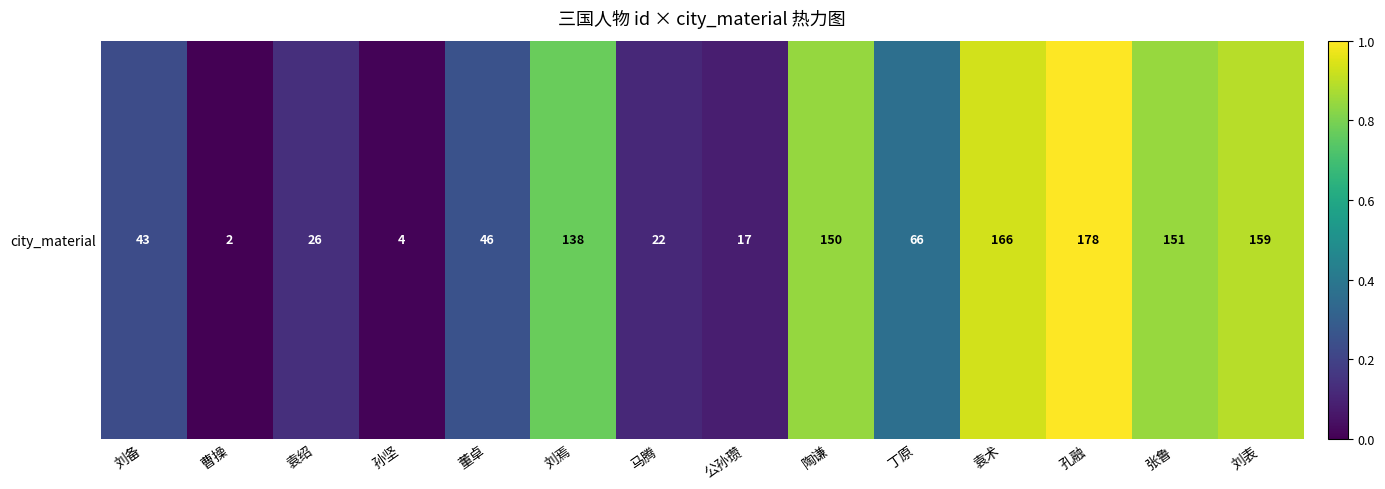

What is the approximate value at 孔融?

1.0